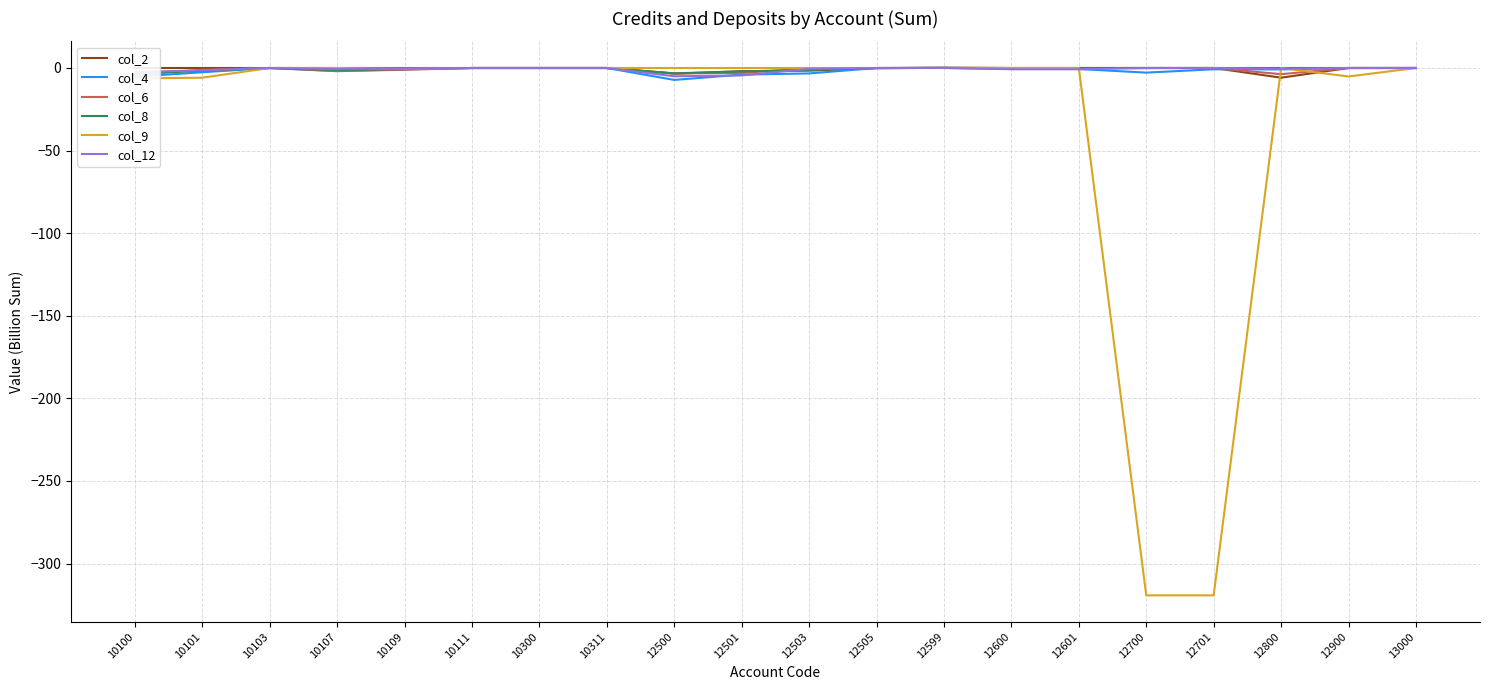

At 10103, list the series in order from smallest to largest.

col_2, col_4, col_6, col_8, col_9, col_12